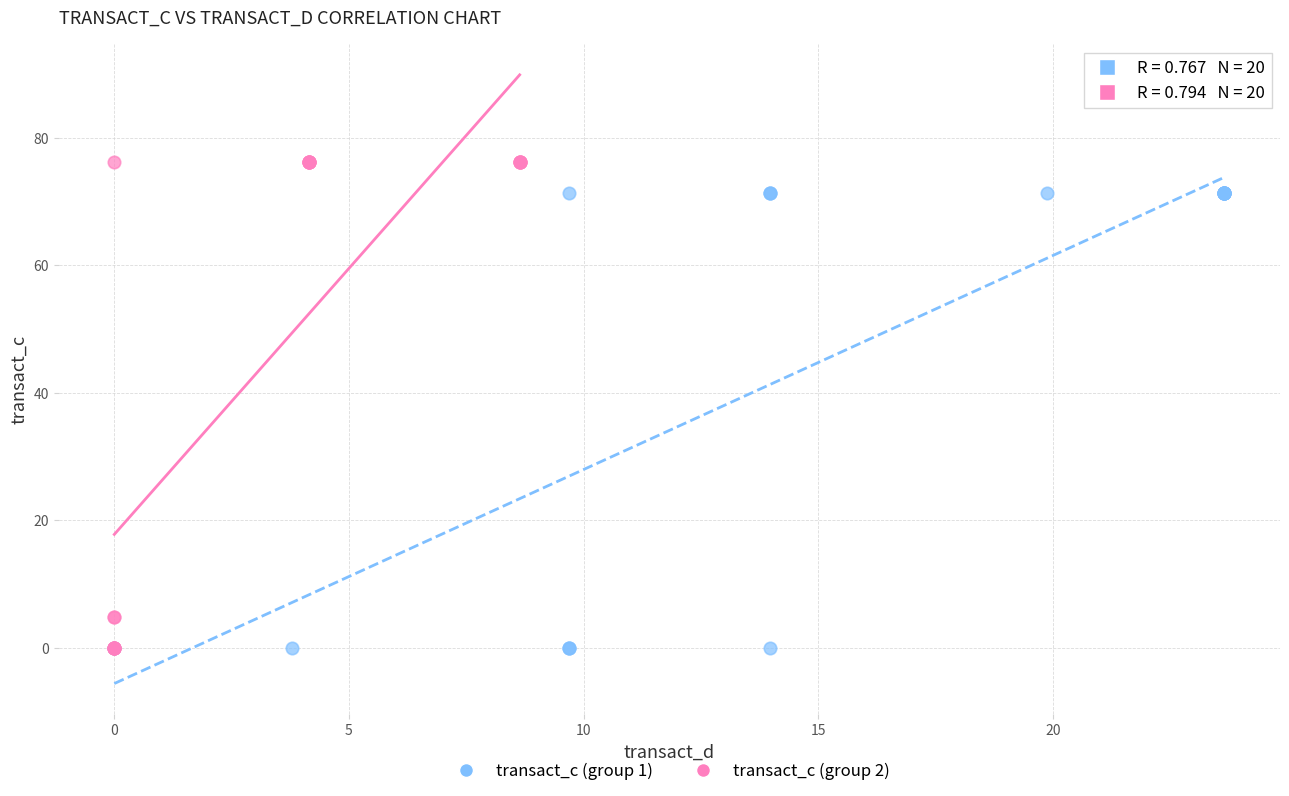

What are all the series names shown in the legend?

transact_c (group 1), transact_c (group 2)